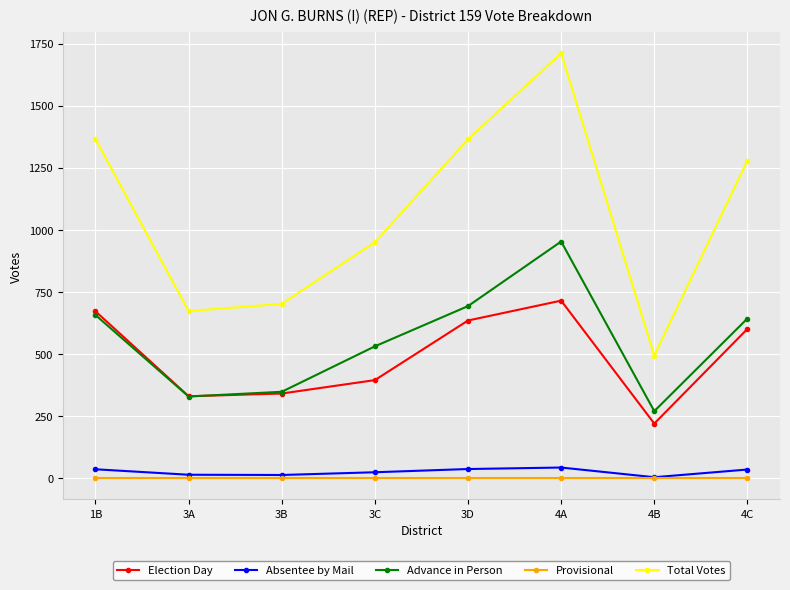

Where is the first local maximum for Election Day?

4A